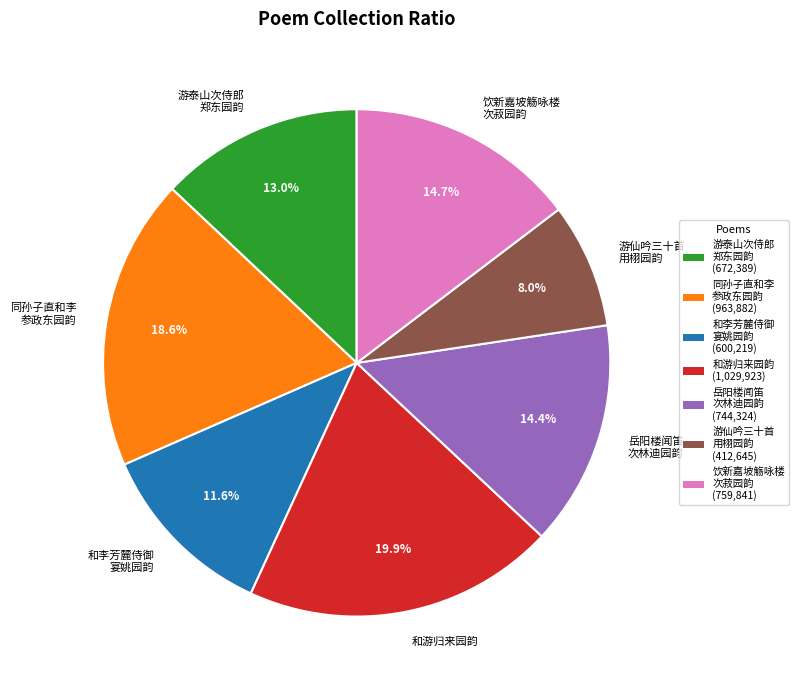

Which slice is the smallest?

游仙吟三十首 用栩园韵